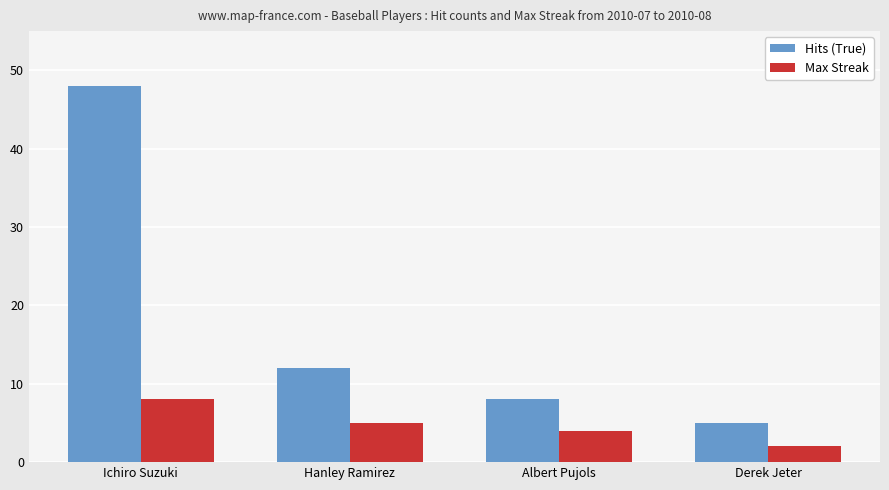

What is the minimum value for Hits (True)?

5